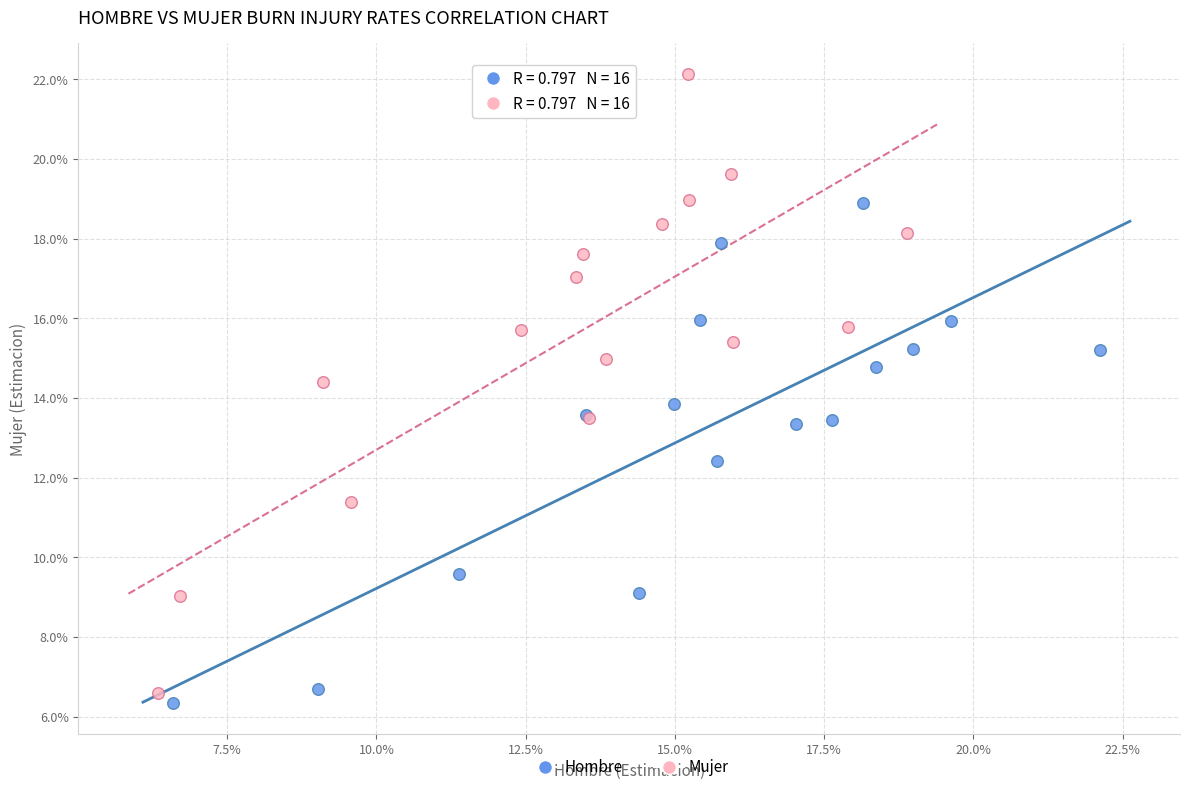

What are all the series names shown in the legend?

Hombre, Mujer